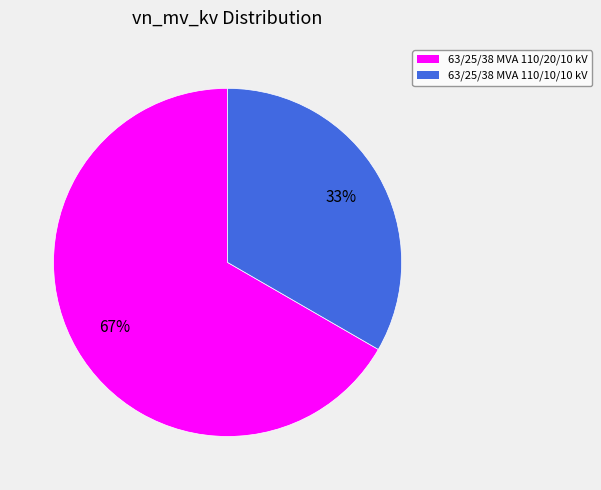

Is there any slice that represents more than half of the pie?

Yes